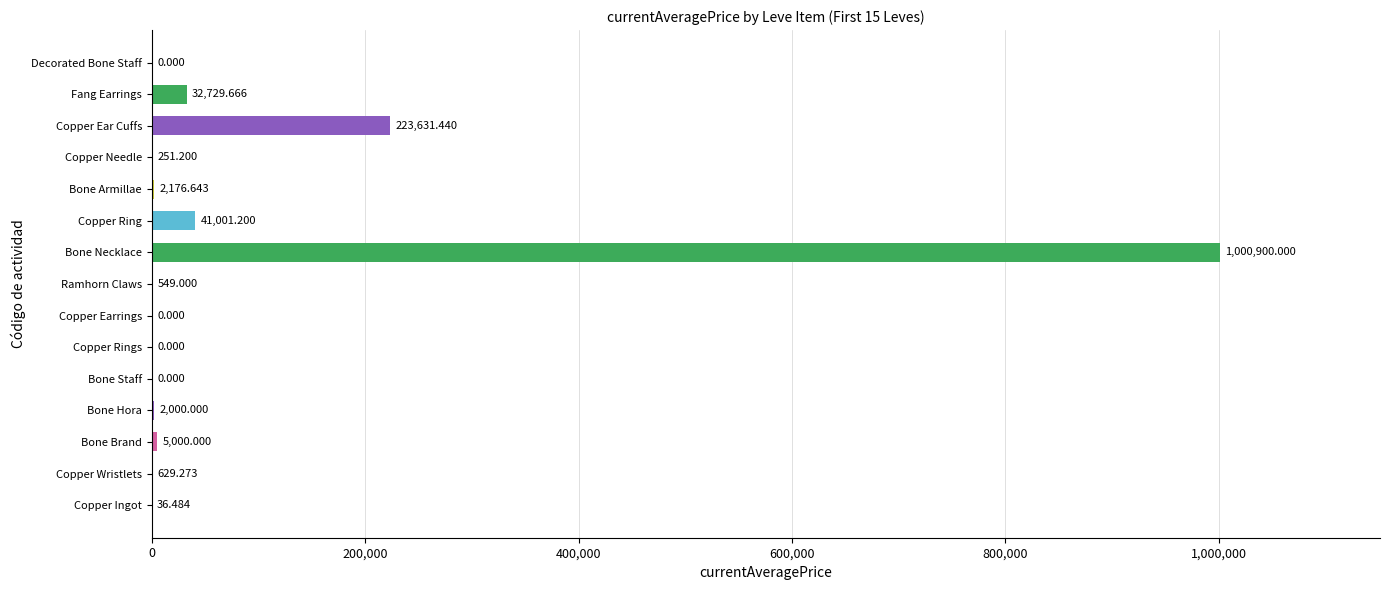

Count the number of categories in the chart.

15